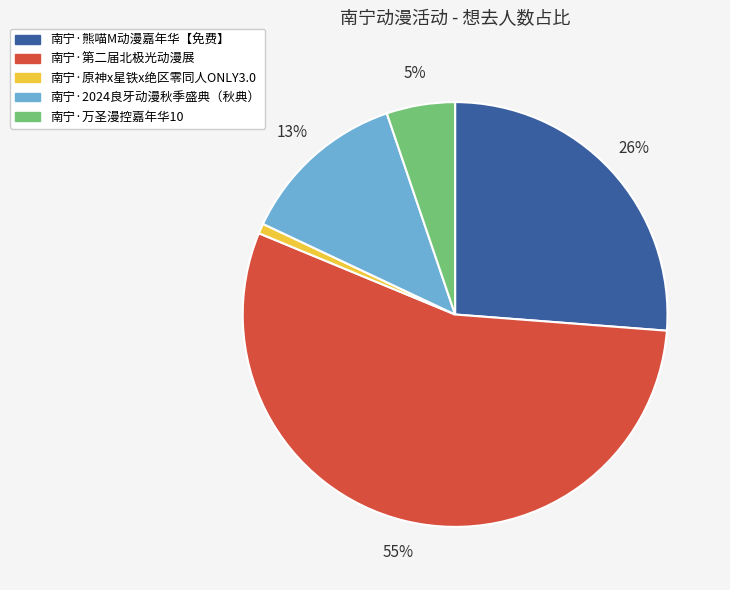

Do 南宁·万圣漫控嘉年华10 and 南宁·原神x星铁x绝区零同人ONLY3.0 together represent more than half of the pie?

No